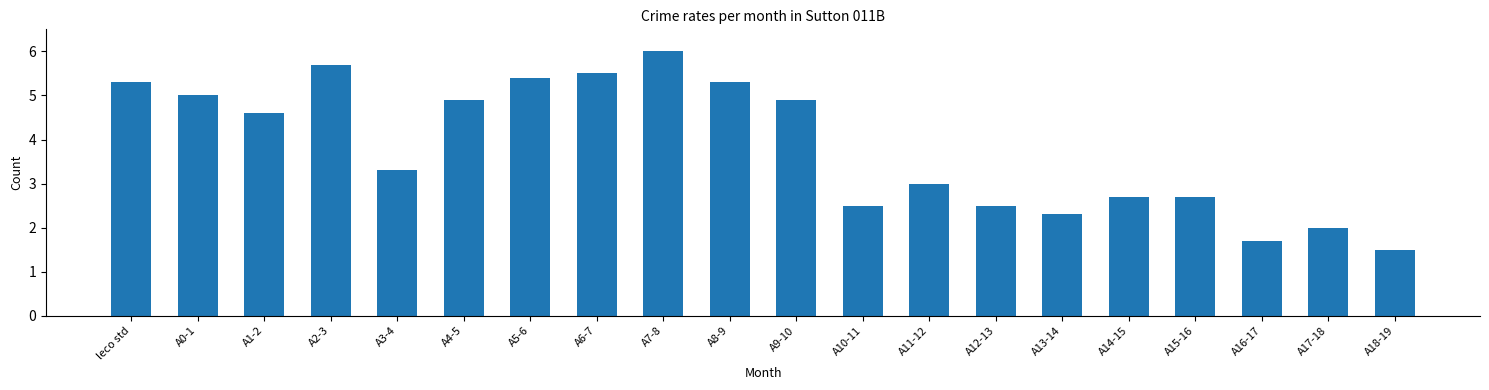

What is the average value?

3.8